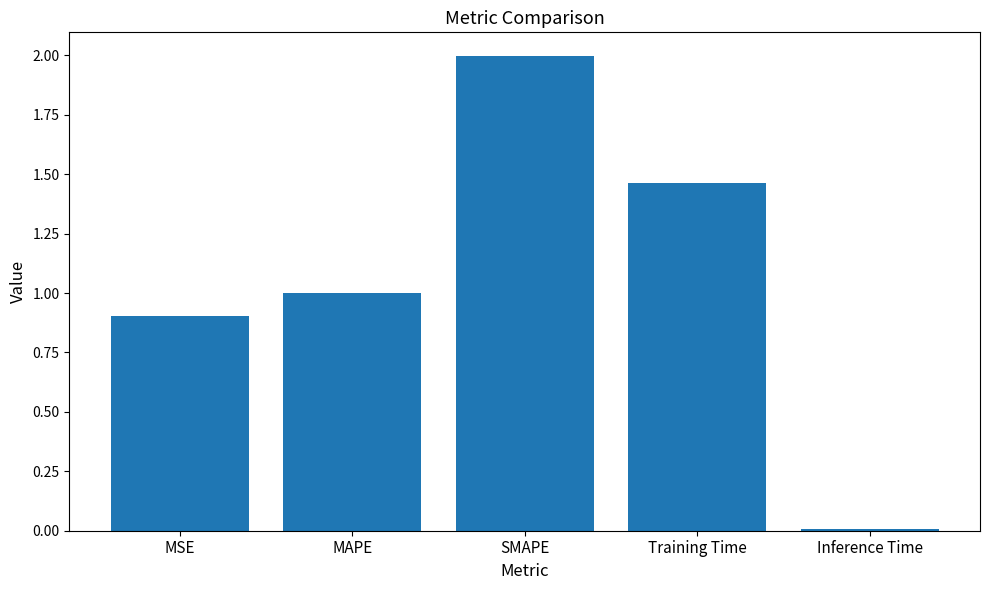

What is the difference between the maximum and minimum values?

2.0